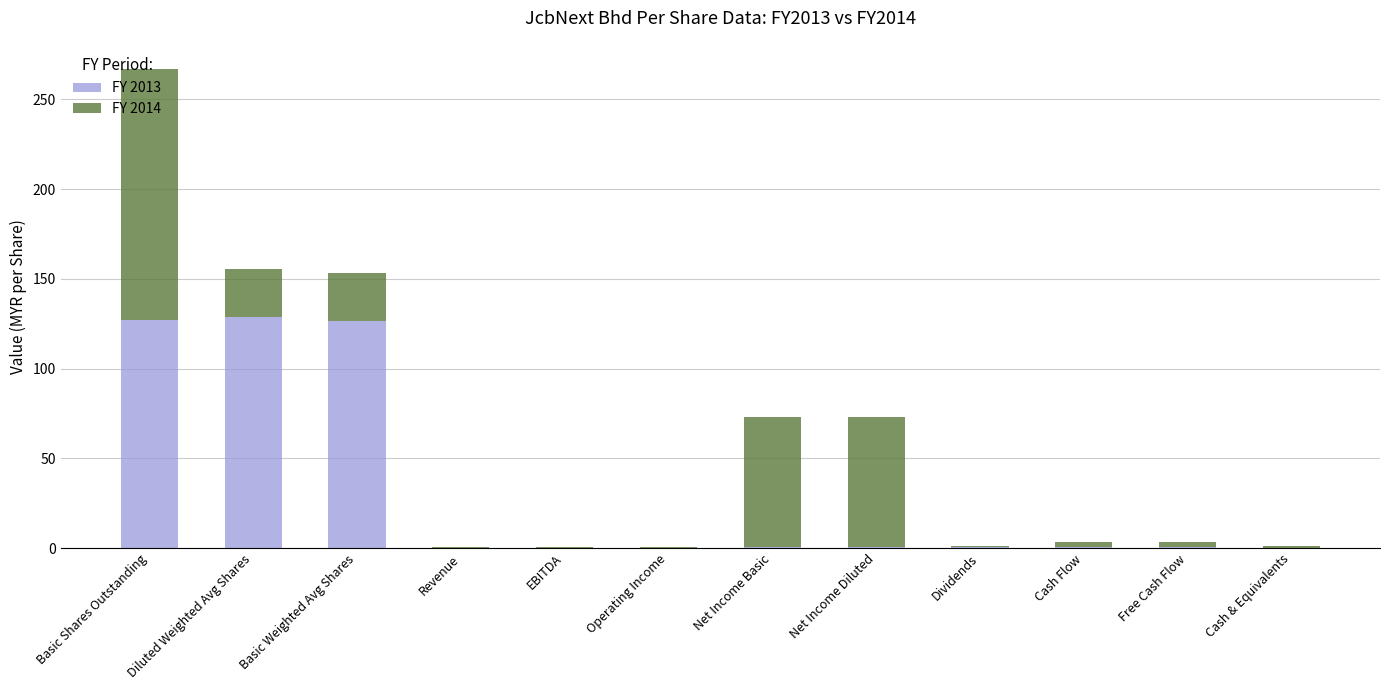

How many data points does each series have?

12